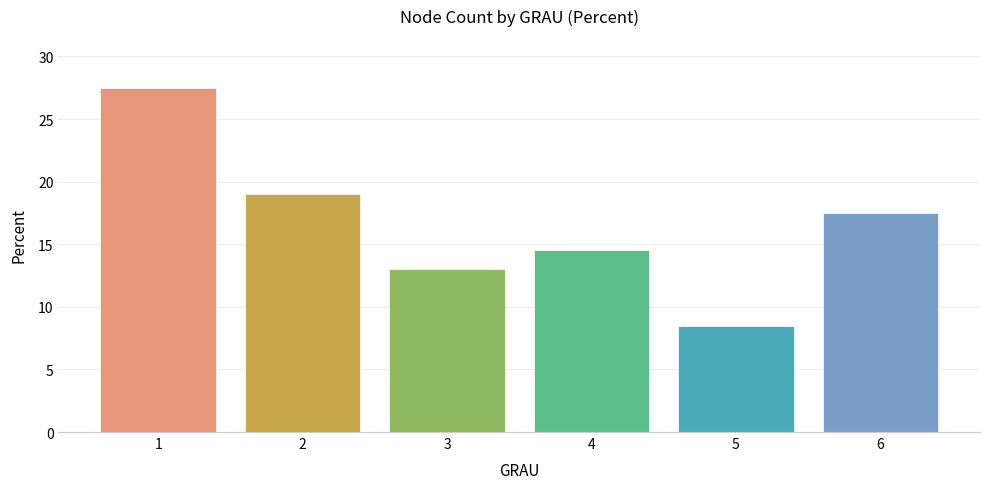

Reading left to right, list all the values displayed in this chart.

27.5	19.0	13.0	14.5	8.5	17.5